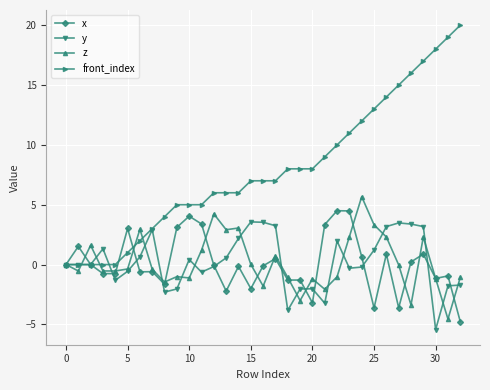

True or false: front_index and x intersect in this chart.

True